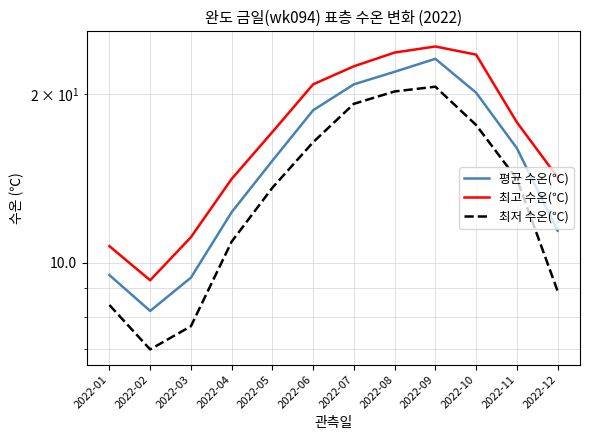

Which series has the largest total across all categories?

최고 수온(℃)